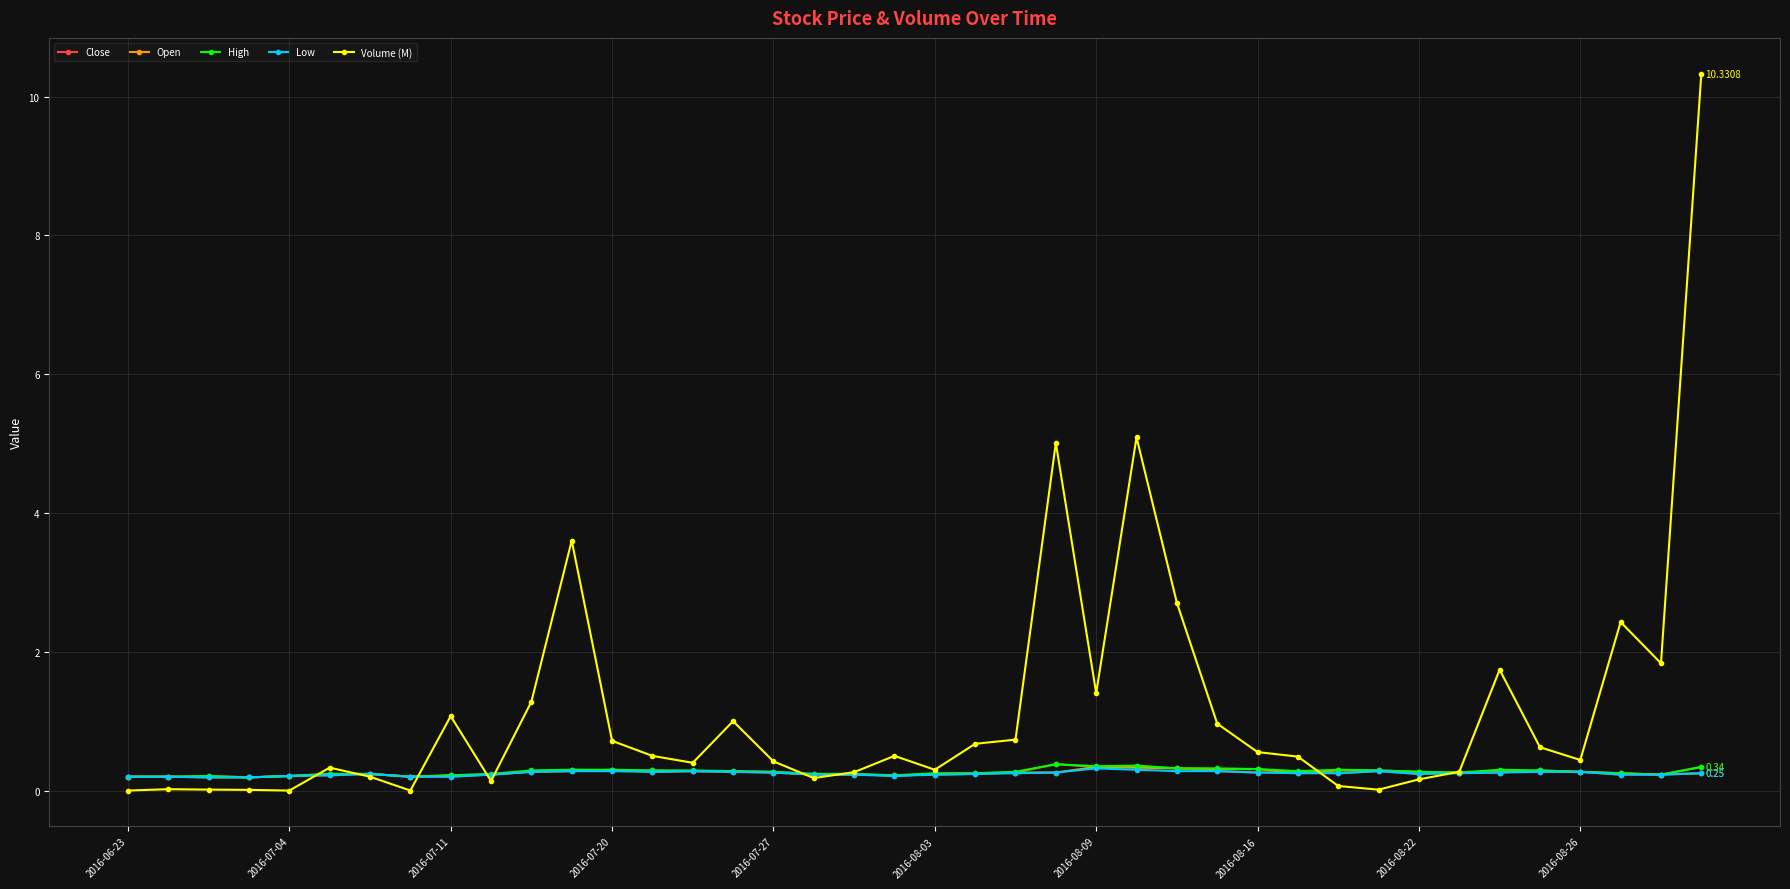

Which series has the largest range (max minus min)?

Volume (M)